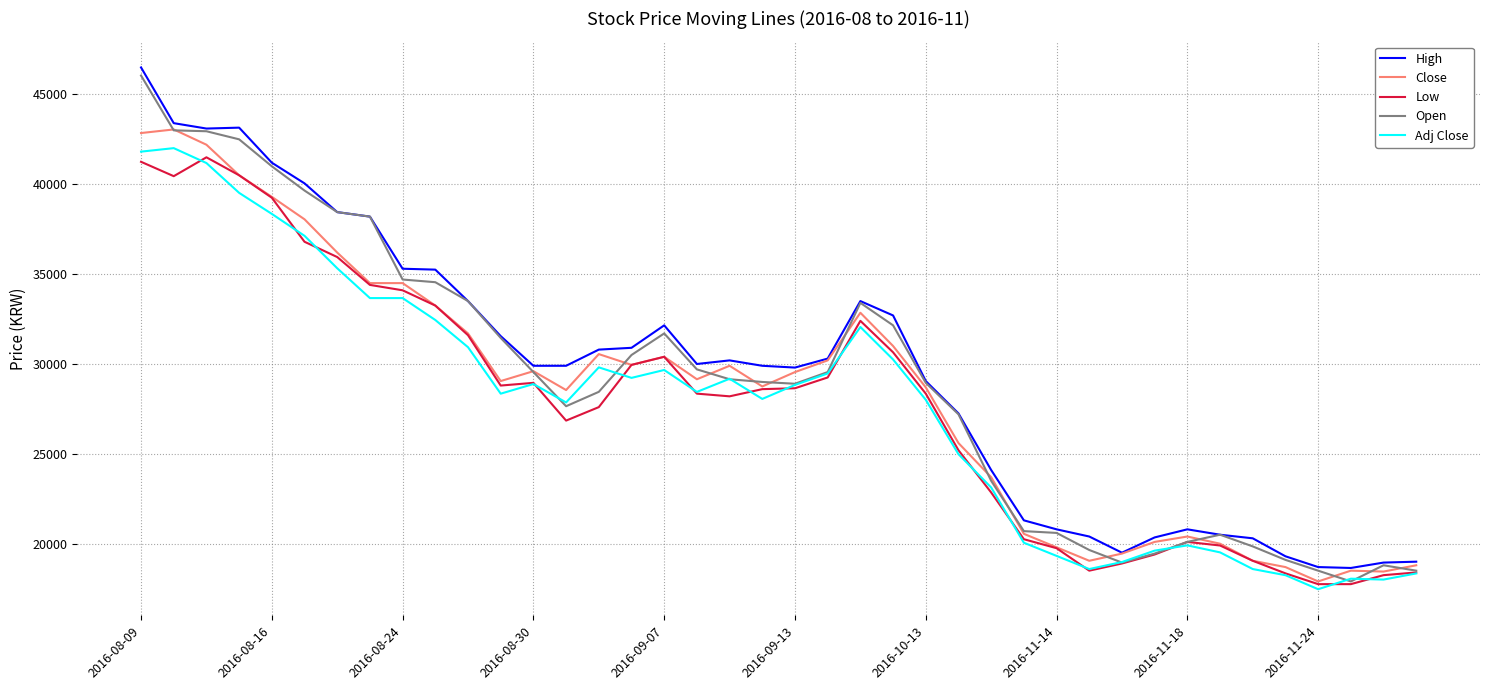

What is the sum of all Adj Close values?

1106956